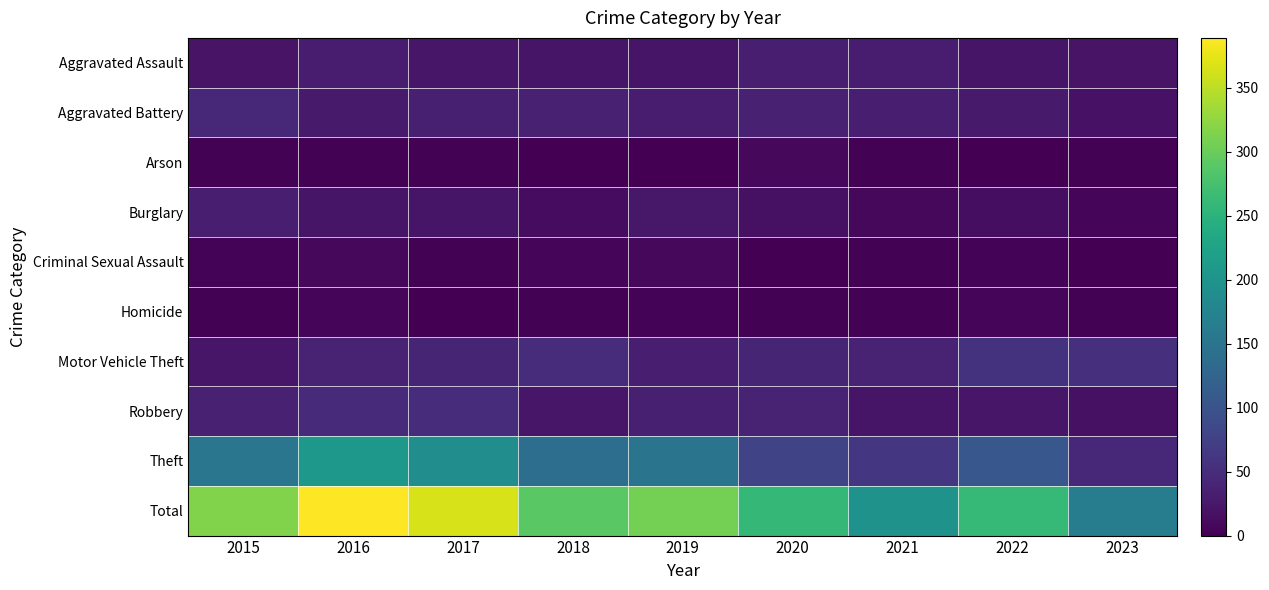

List the series in order of their peak value, highest first.

Total, Theft, Motor Vehicle Theft, Robbery, Aggravated Battery, Aggravated Assault, Burglary, Arson, Criminal Sexual Assault, Homicide